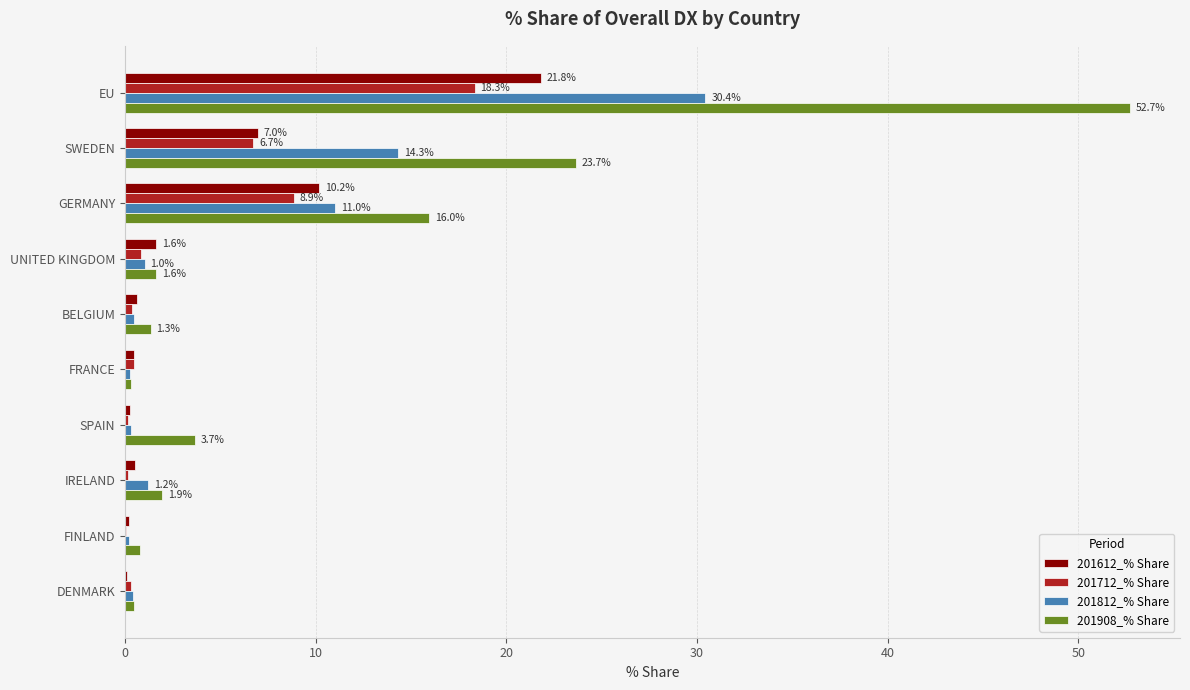

The 201812_% Share series shows 16.0 at EU. True or false?

False